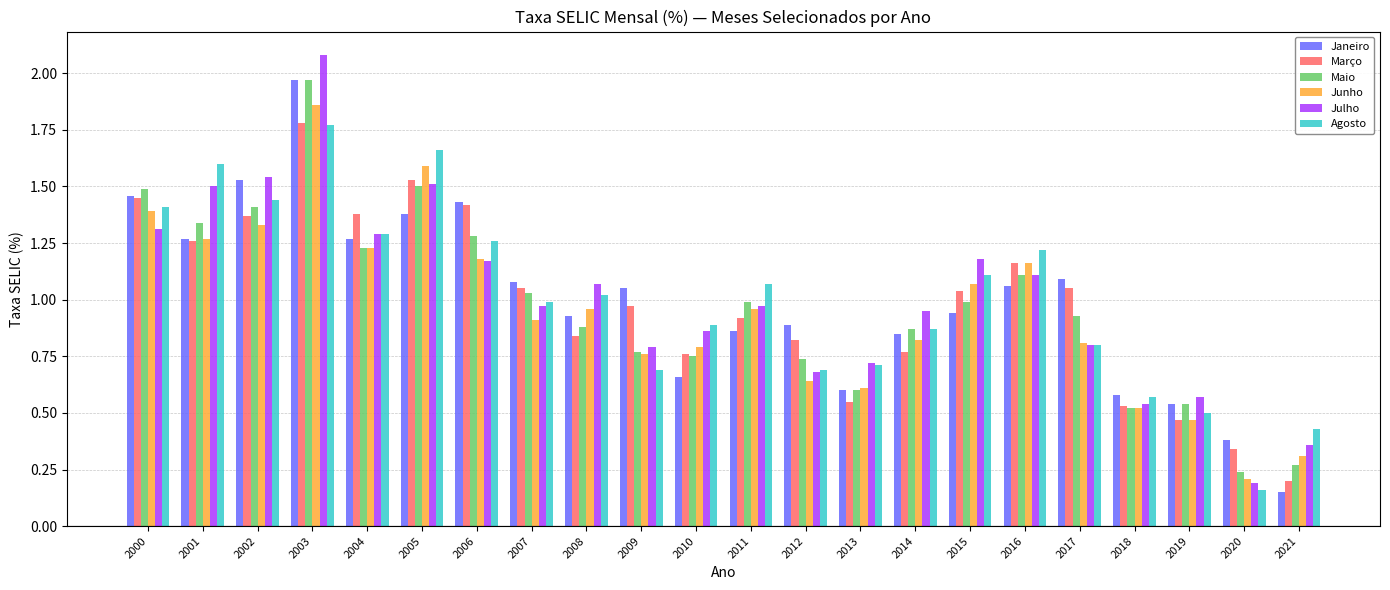

Is the value of Maio at 2018 greater than the value of Julho at 2000?

No